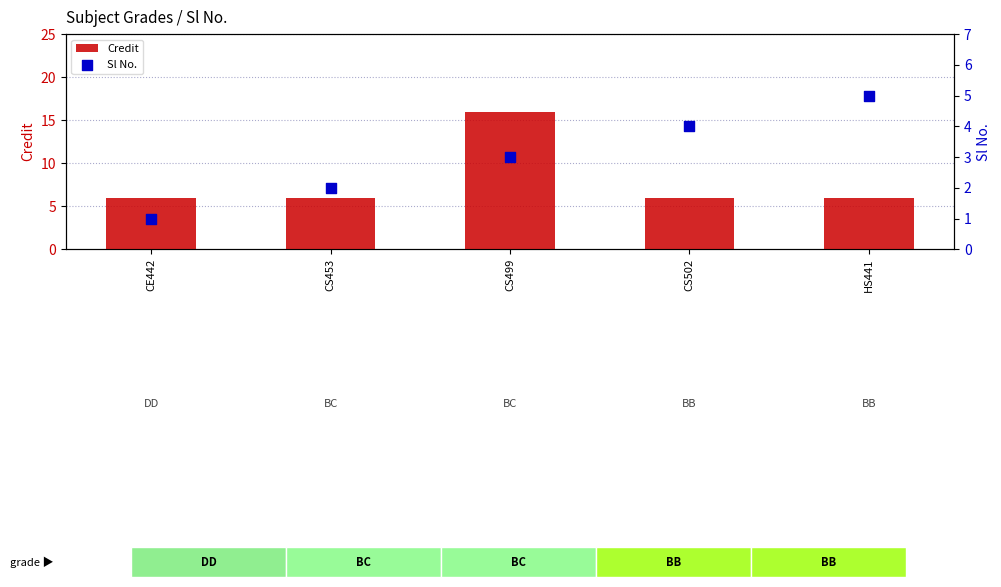

Which series has the largest Y range (max minus min)?

Credit